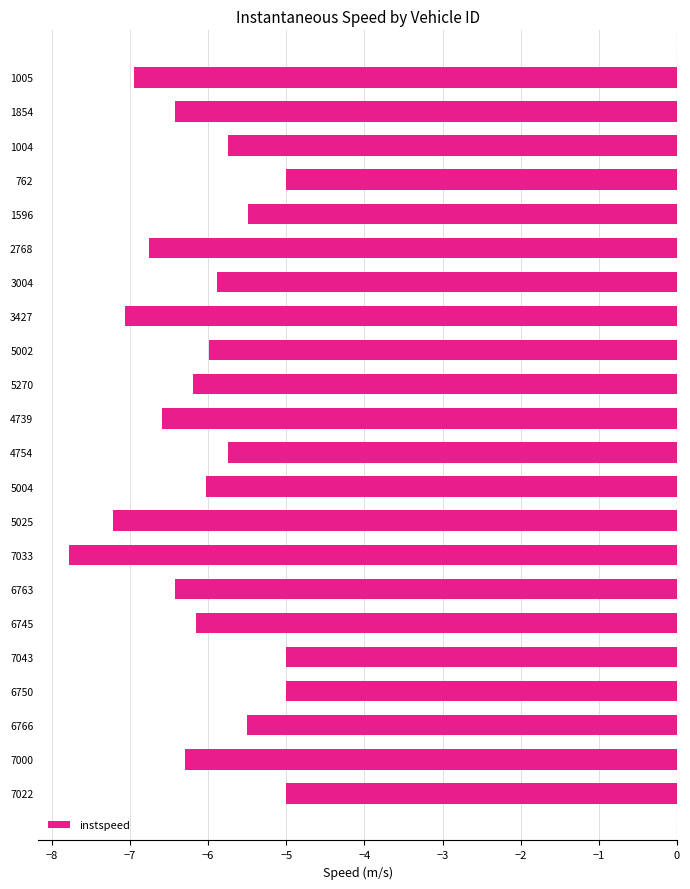

Are the bars grouped side by side (vs. stacked)?

No